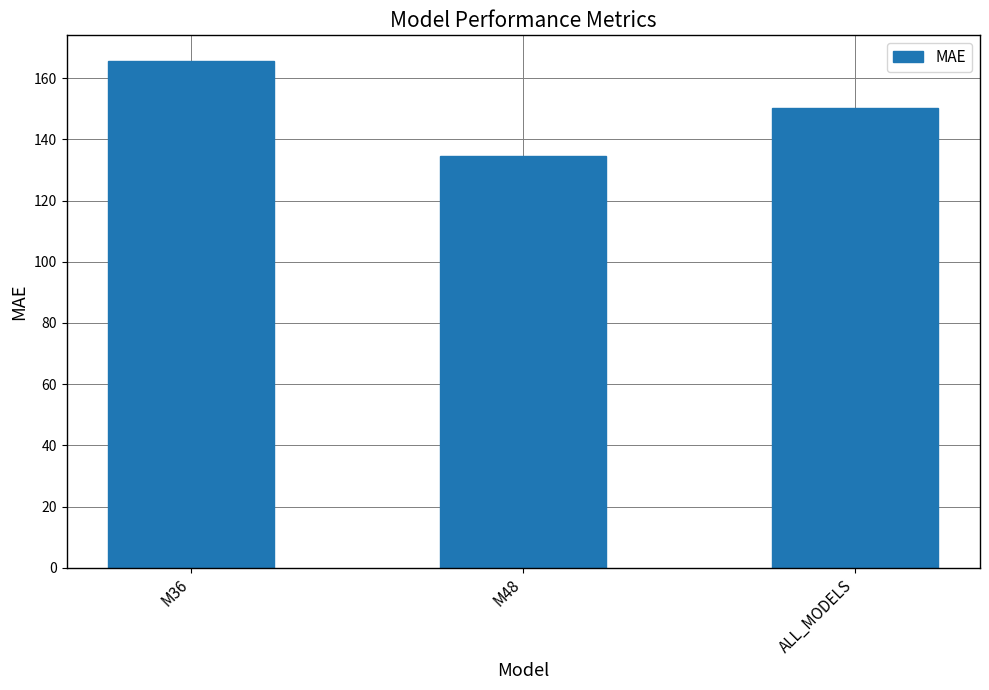

What is the label of the 1st bar from the left?

M36